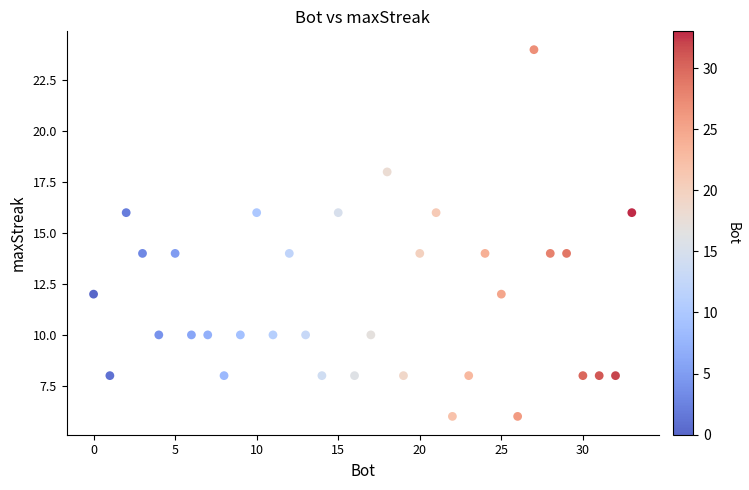

What is the range of Y values (max minus min)?

18